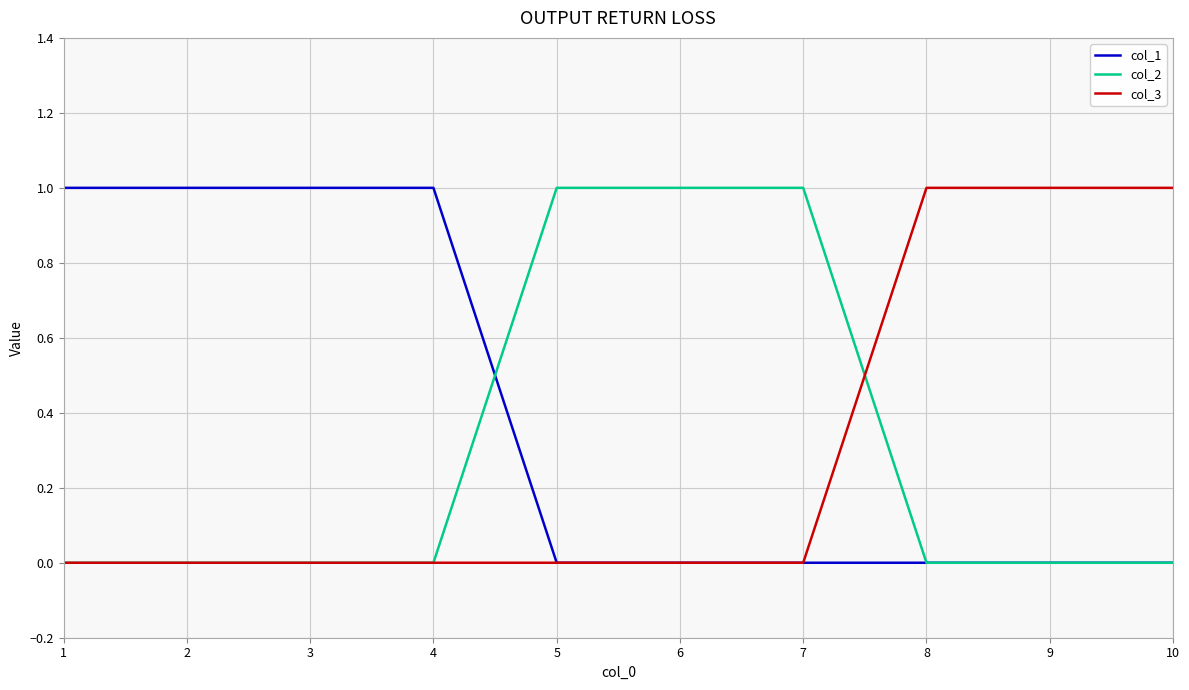

Which series has the largest total across all categories?

col_1